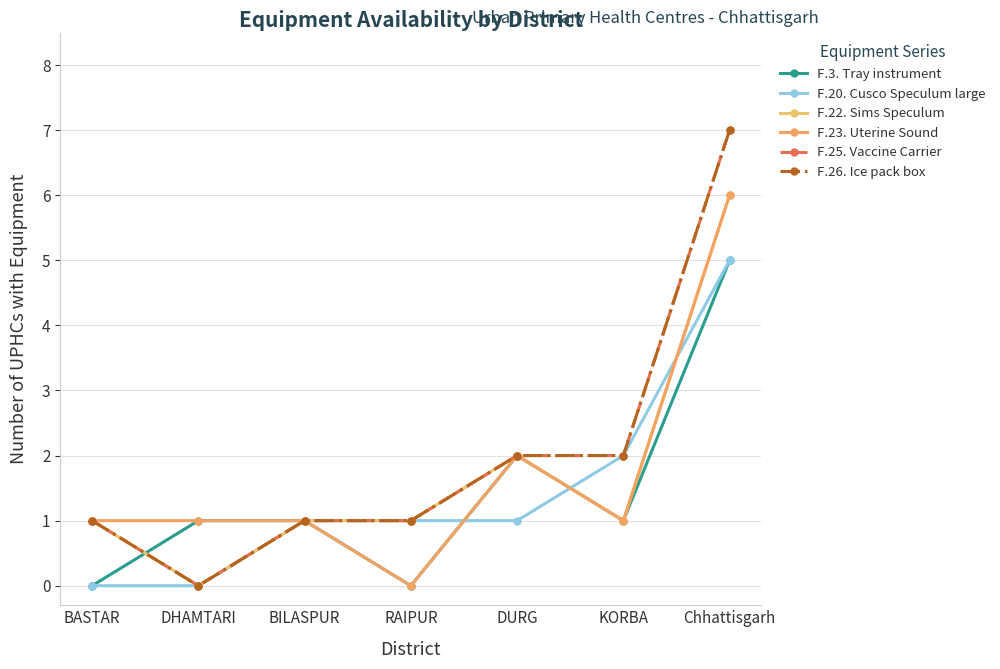

Does the chart display data point markers on the line(s)?

Yes